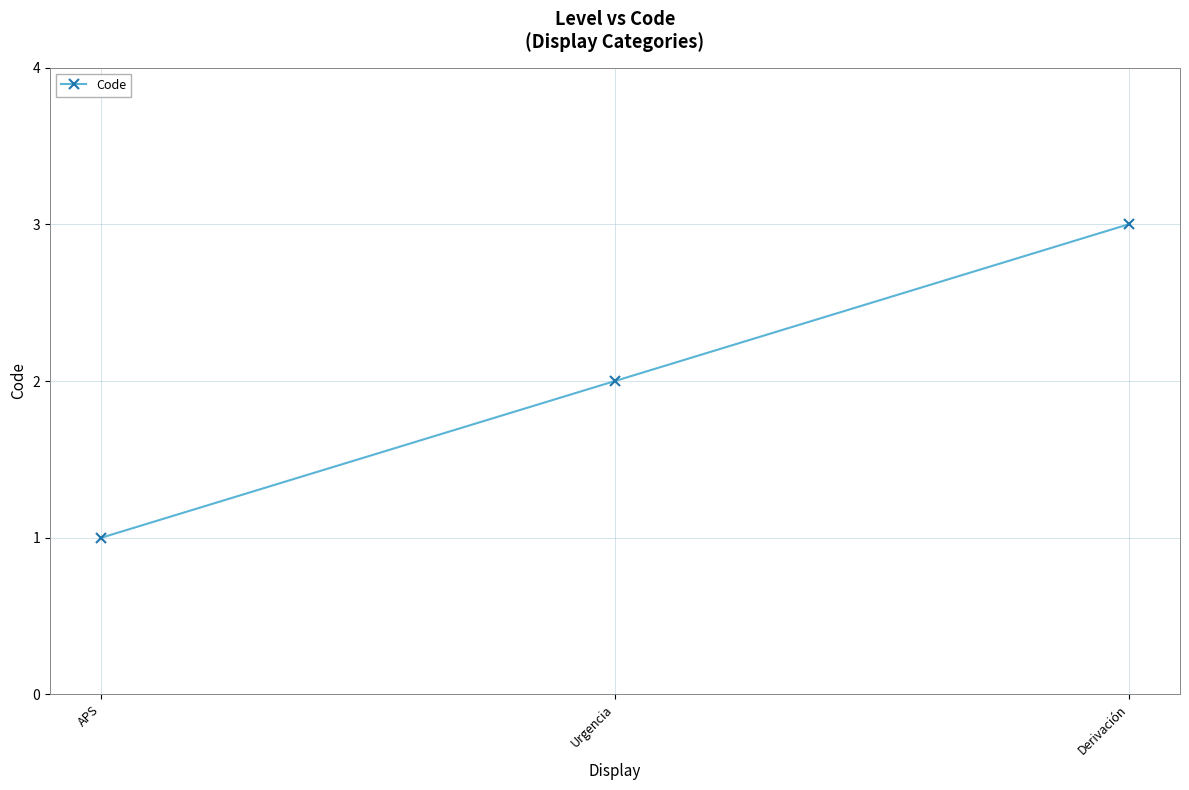

What position from the right is APS?

3